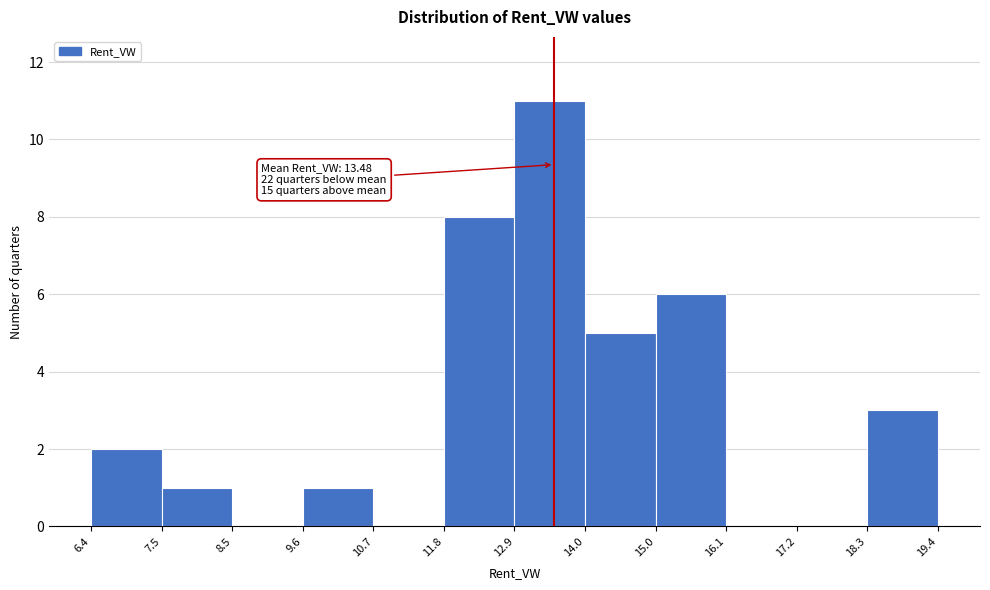

Which range on the x-axis has the tallest bar?

12.9 to 14.0